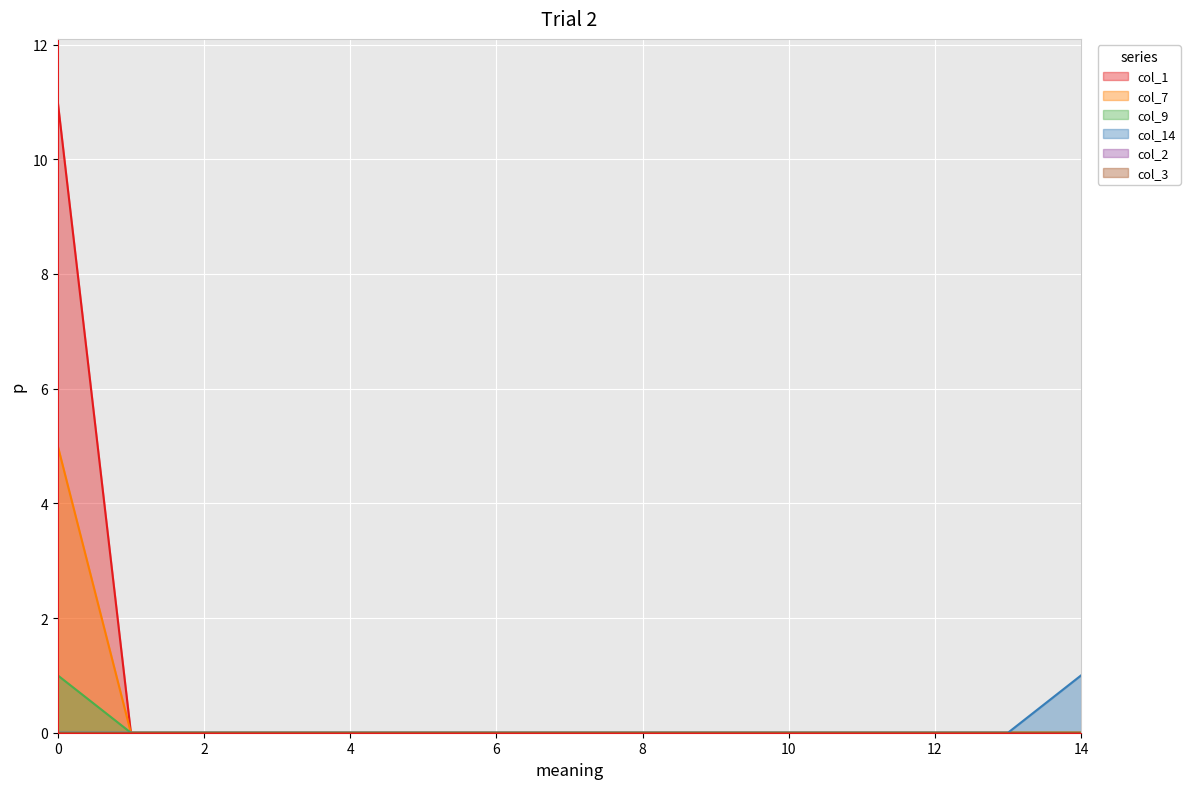

Reading left to right, what are all the values shown in this chart?

col_1: 11	0	0	0	0	0	0	0	0	0	0	0	0	0	0
col_7: 5	0	0	0	0	0	0	0	0	0	0	0	0	0	0
col_9: 1	0	0	0	0	0	0	0	0	0	0	0	0	0	0
col_14: 0	0	0	0	0	0	0	0	0	0	0	0	0	0	1